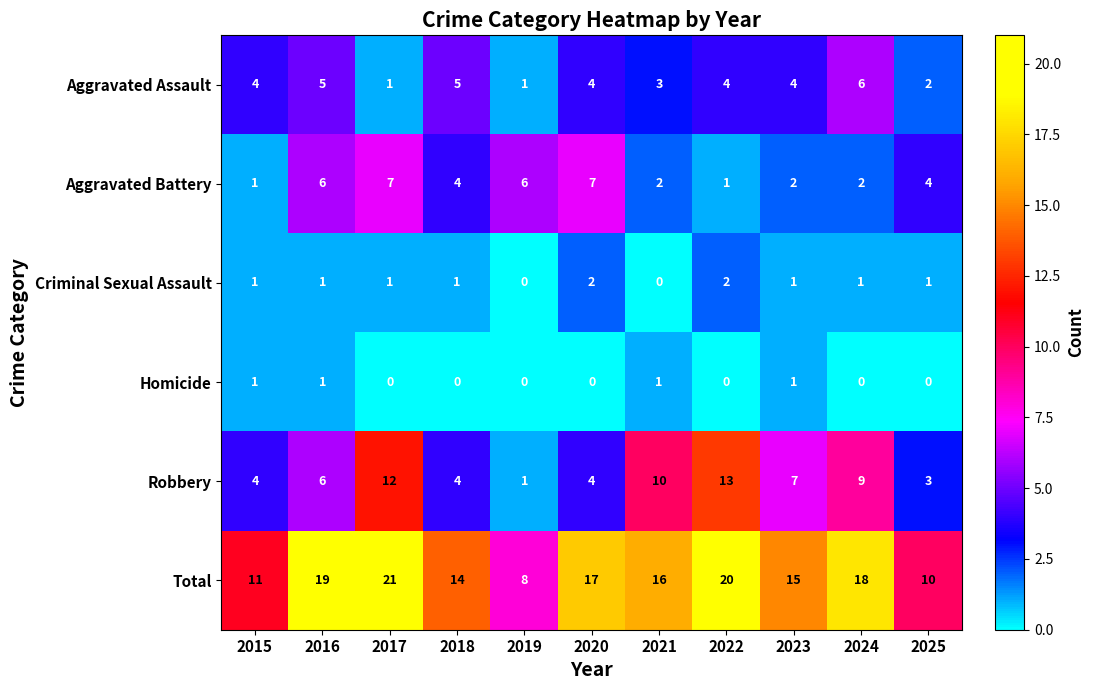

List the series in order of their peak value, lowest first.

Homicide, Criminal Sexual Assault, Aggravated Assault, Aggravated Battery, Robbery, Total